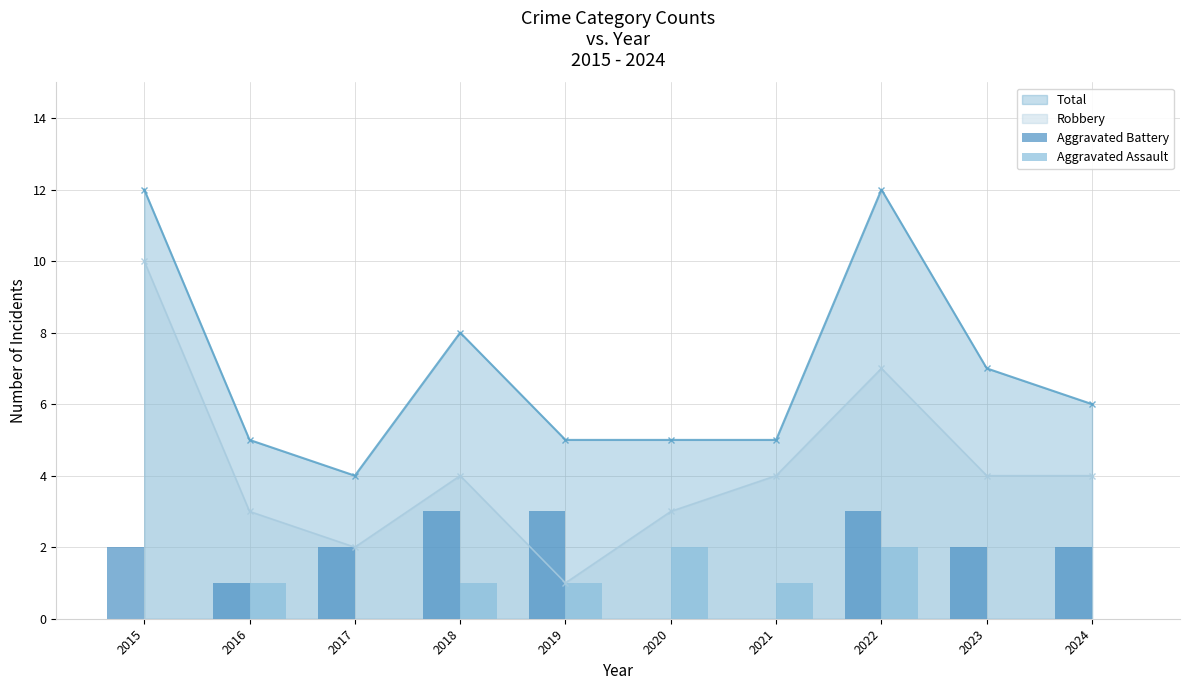

True or false: Aggravated Assault has a value of 2 at 2020.

True